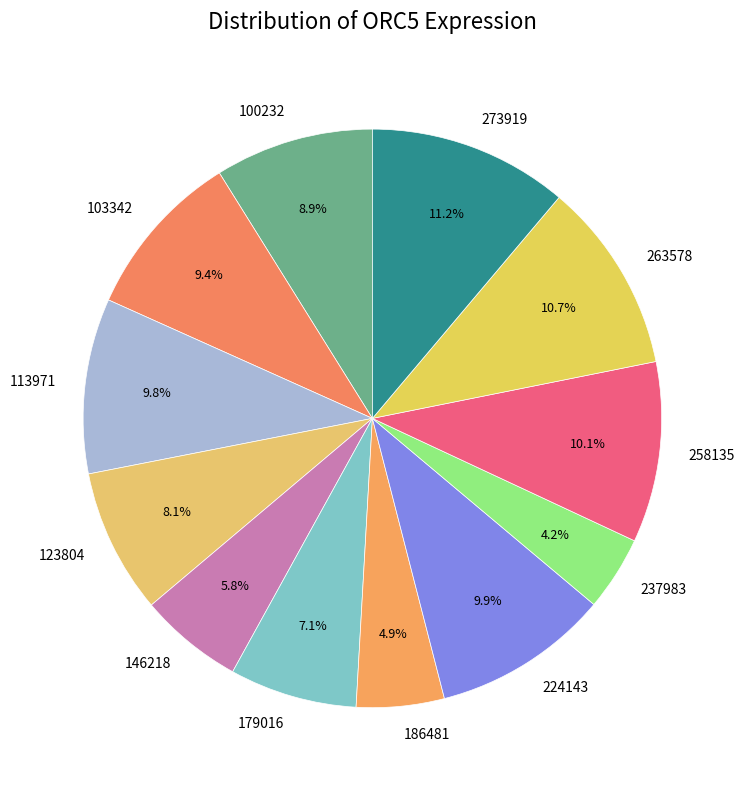

Does any single category account for the majority?

No